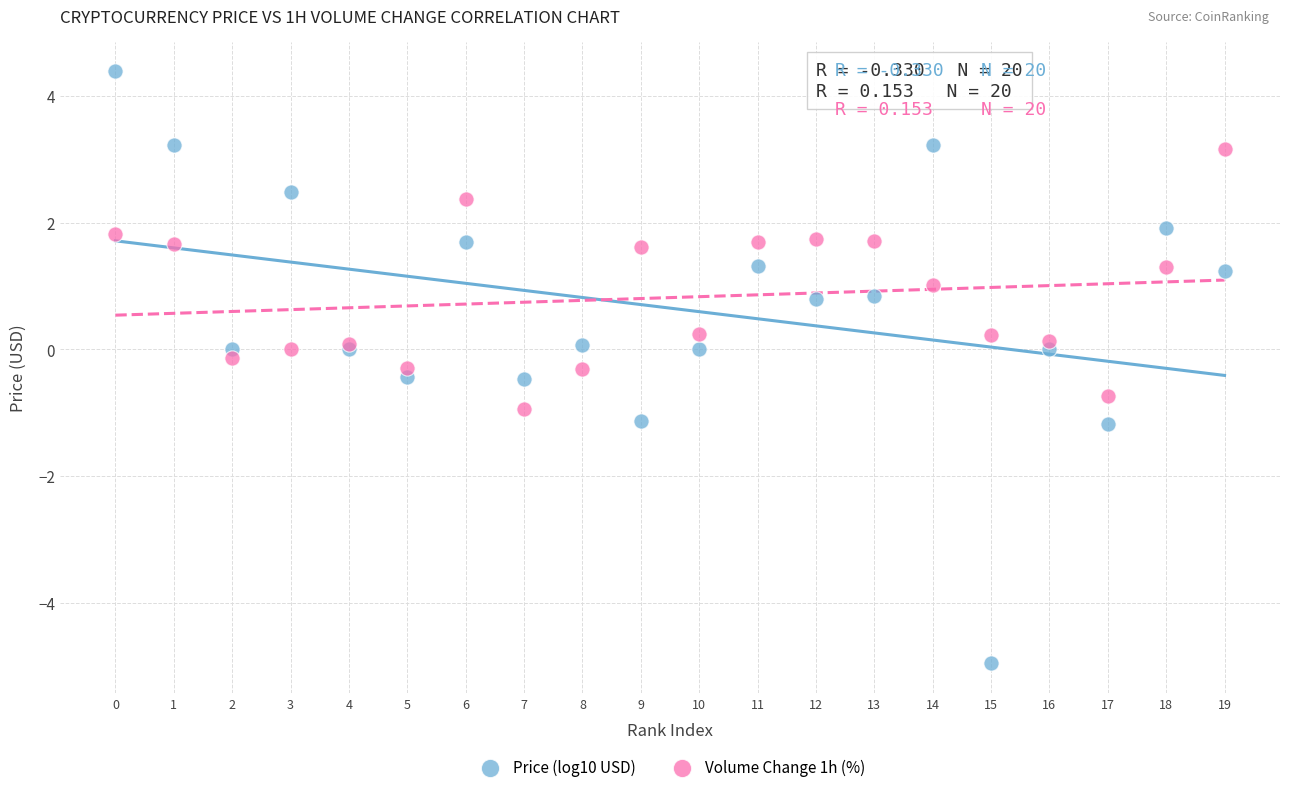

Which series contains the lowest Y value?

Price (log10 USD)